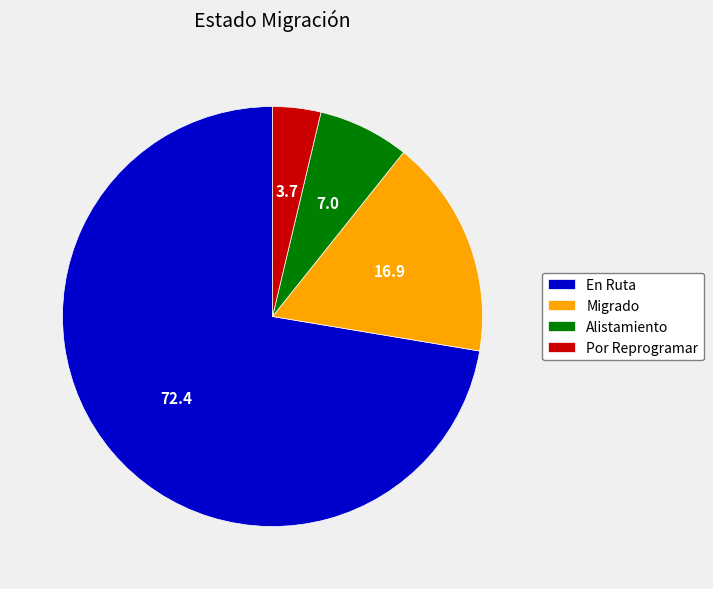

What is the smallest slice in the pie chart?

Por Reprogramar